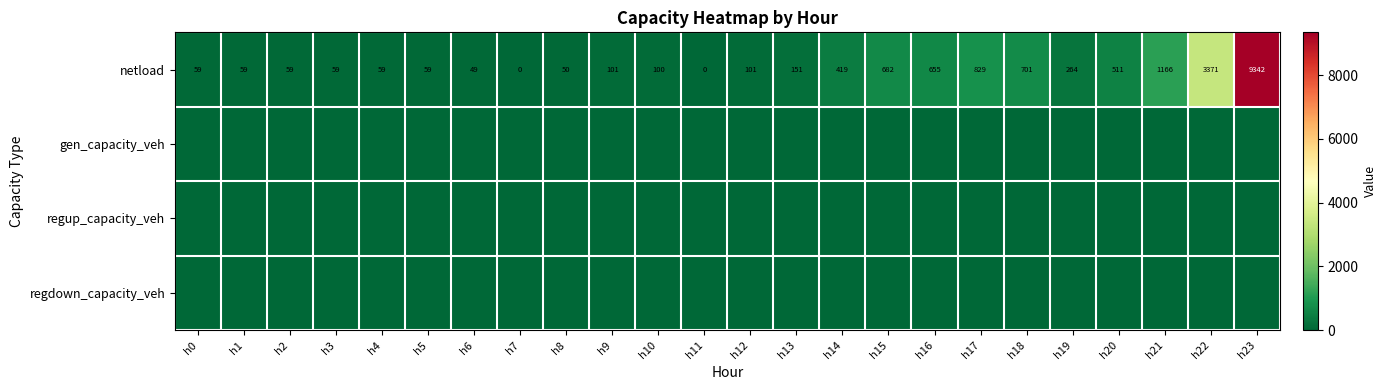

The value of netload at h18 is 205. True or false?

False